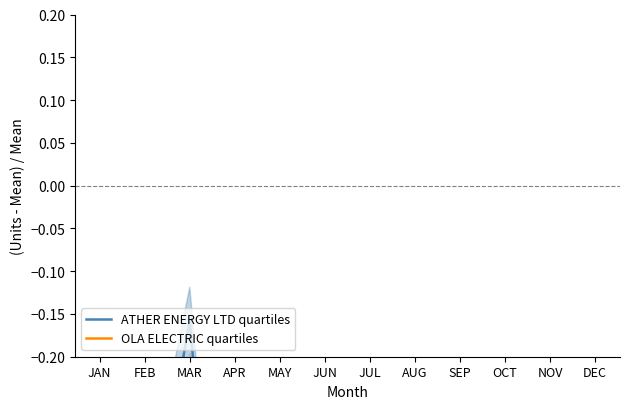

Where is ATHER ENERGY LTD quartiles nearest to the value 0?

MAR